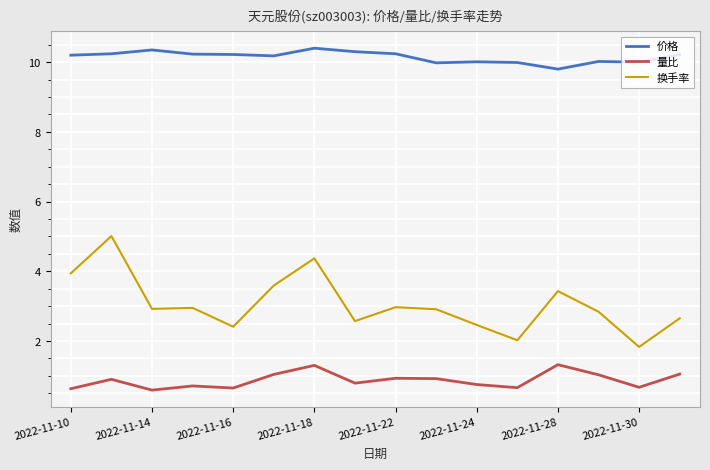

True or false: 换手率 and 量比 intersect in this chart.

False